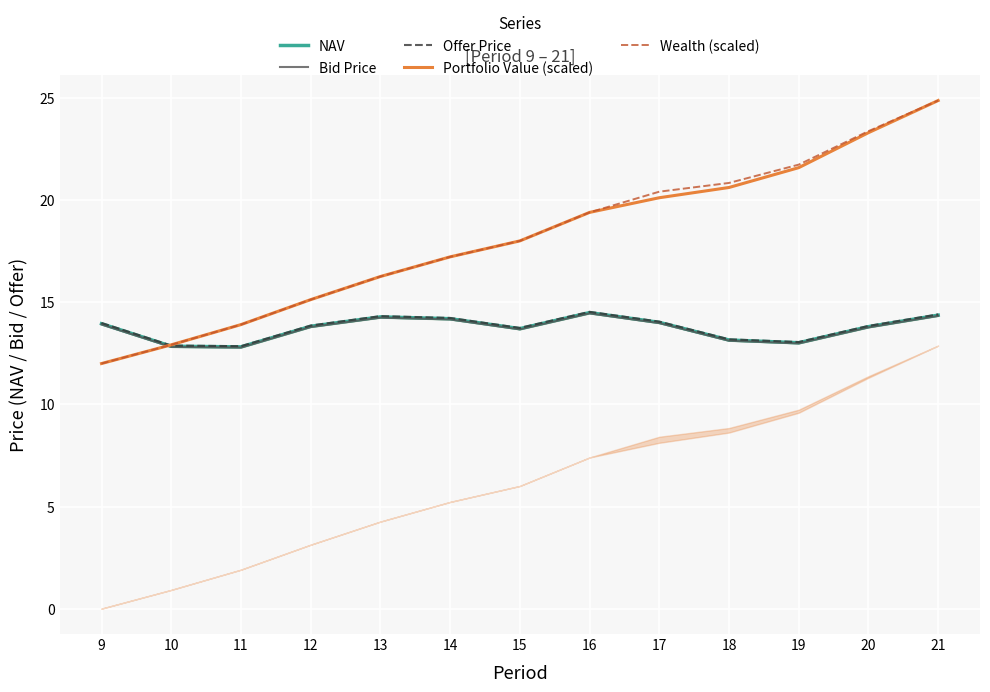

At which label does Portfolio Value (scaled) first exceed 18?

15